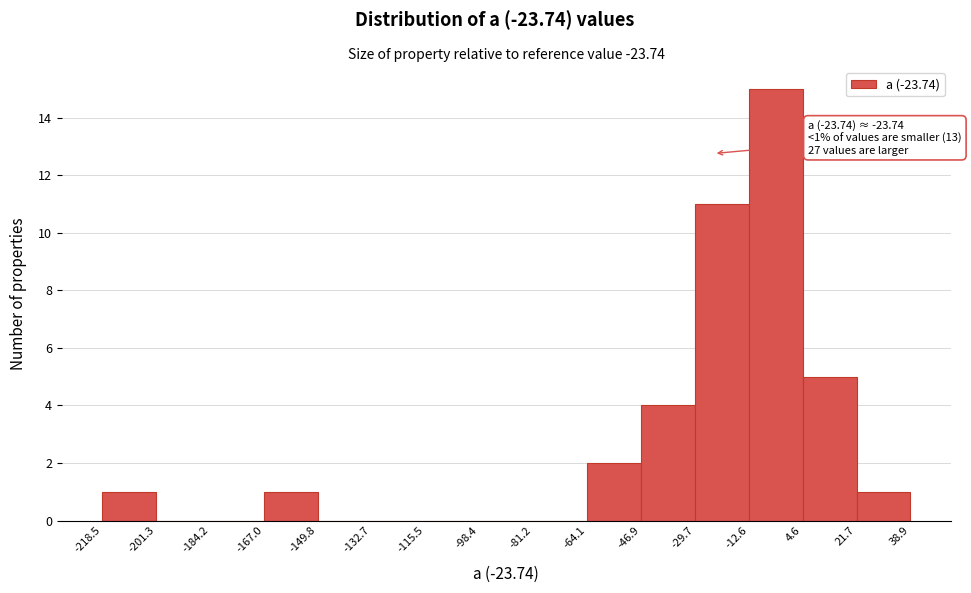

Over which range of the x-axis is the bar tallest?

-12.6 to 4.6